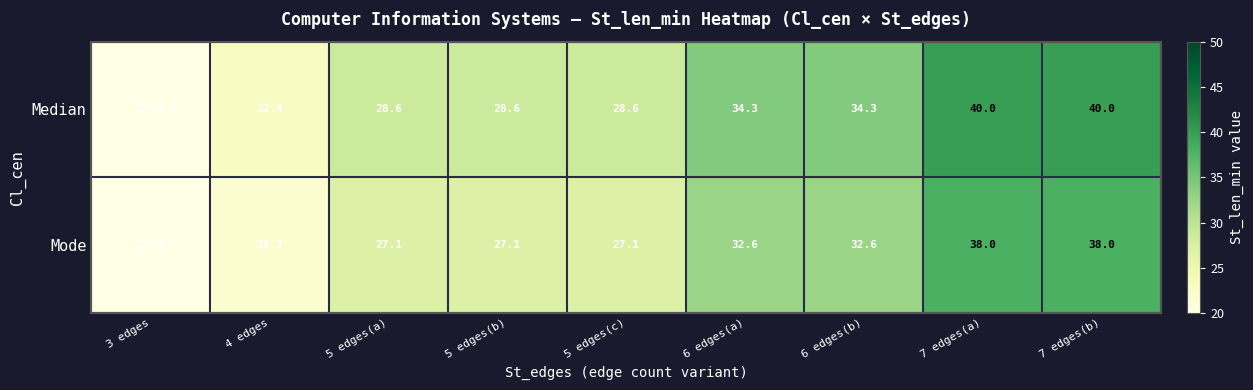

Which series has the largest total across all categories?

Median